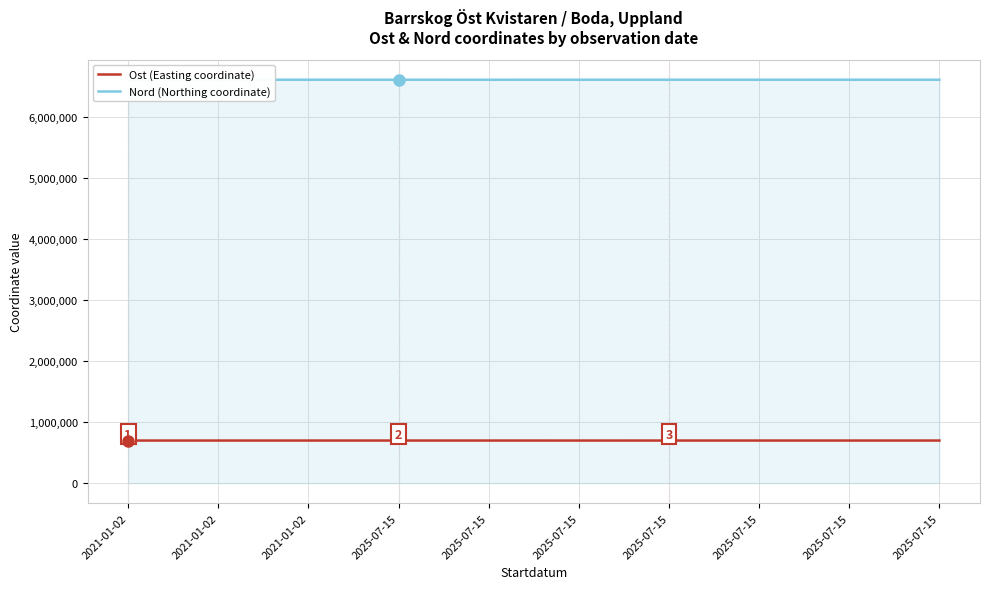

At which category does Ost (Easting coordinate) reach its first local peak?

2025-07-15